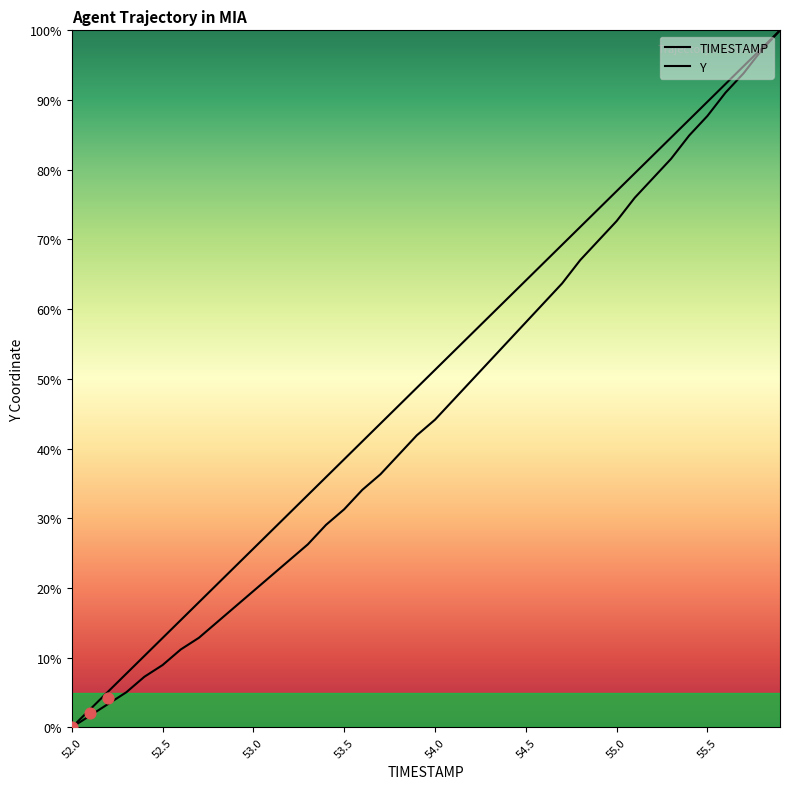

Which series contains the highest Y value?

TIMESTAMP